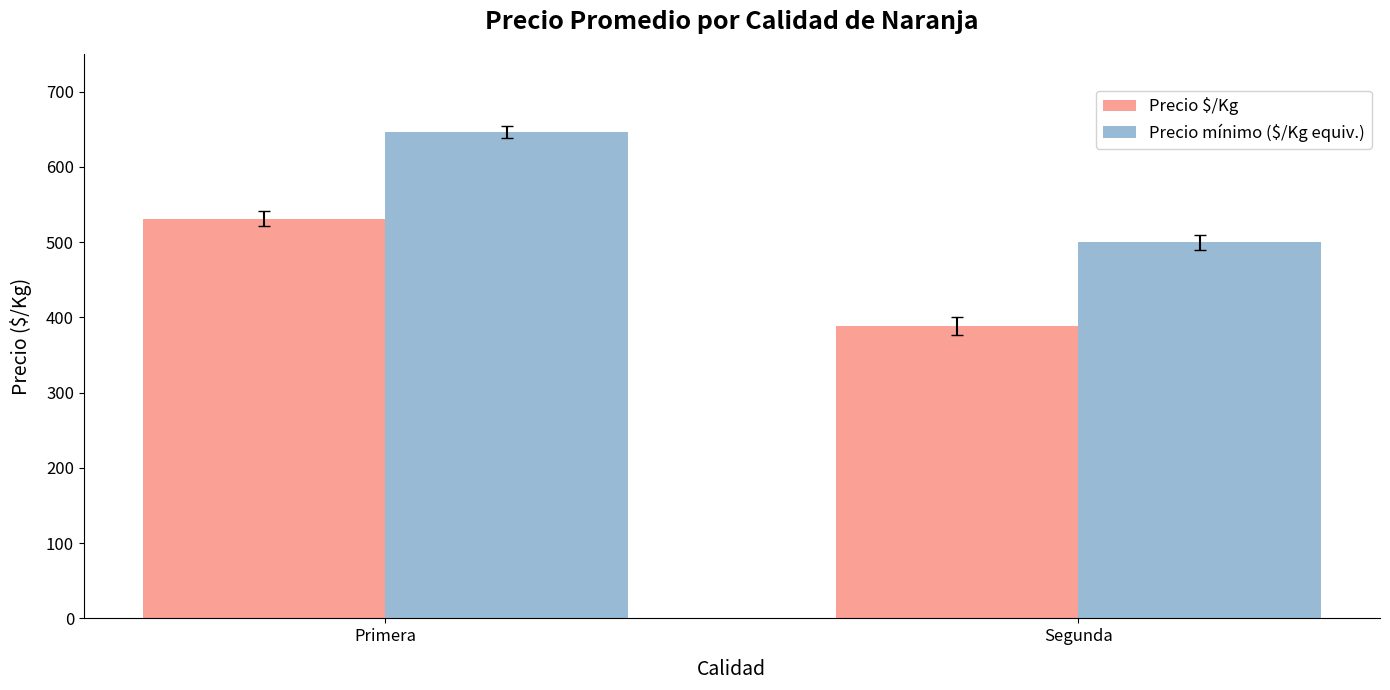

Which series changed the most between Primera and Segunda?

Precio mínimo ($/Kg equiv.)